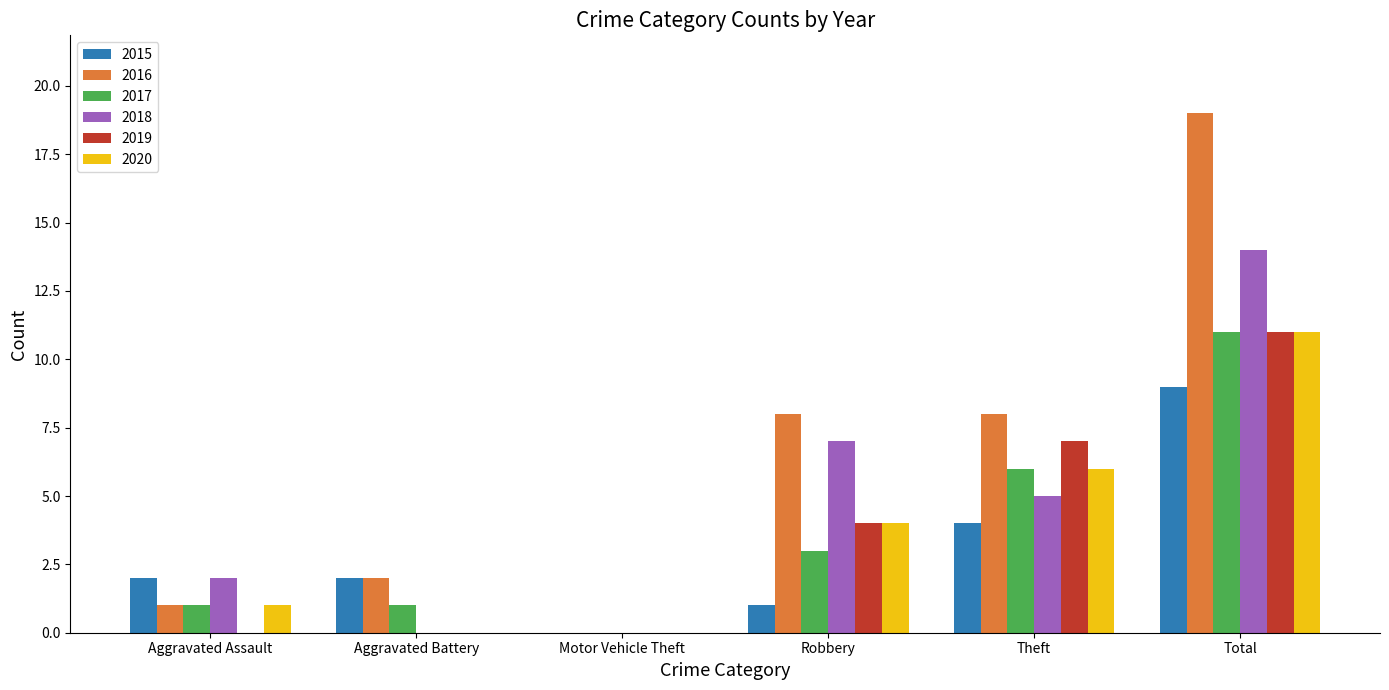

Count the number of categories in the chart.

6